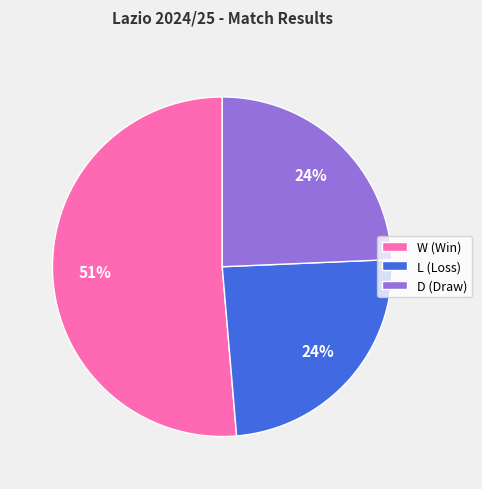

To the nearest percent, what is the average slice percentage?

33%